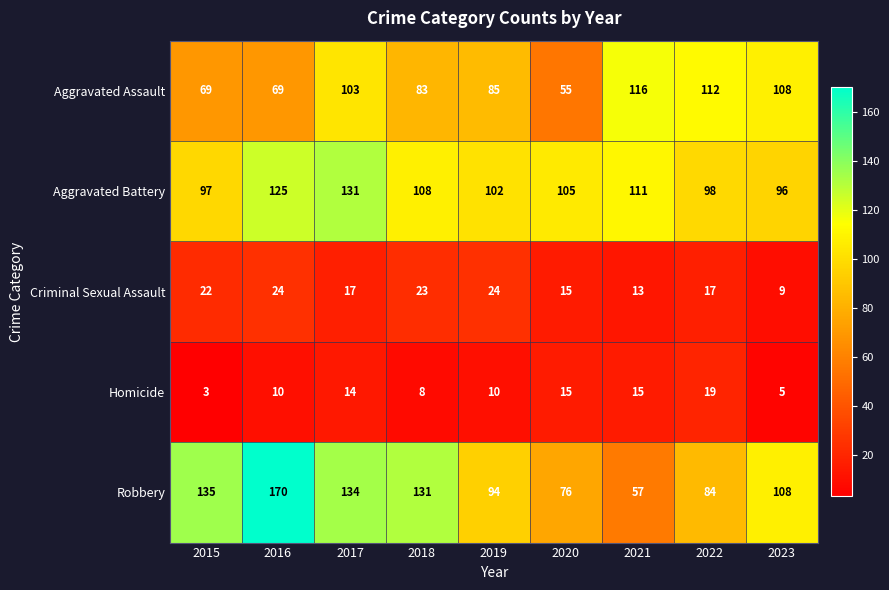

What is the maximum value shown in the chart?

170